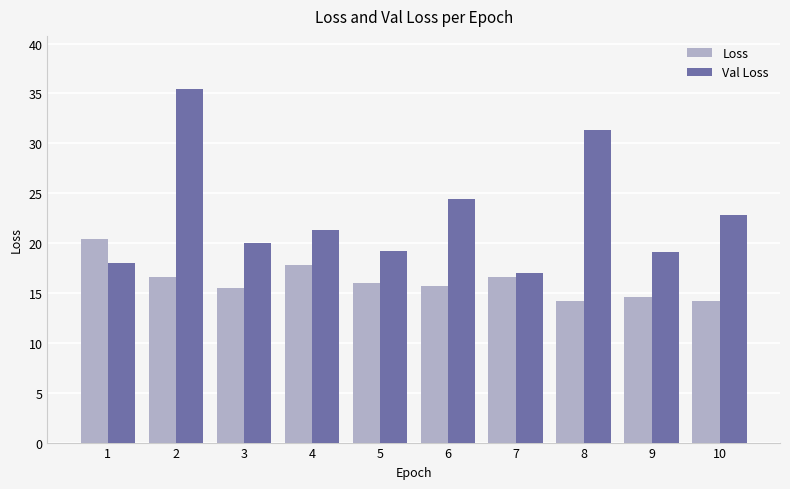

What is the difference between the Loss values at 7 and 6?

0.9